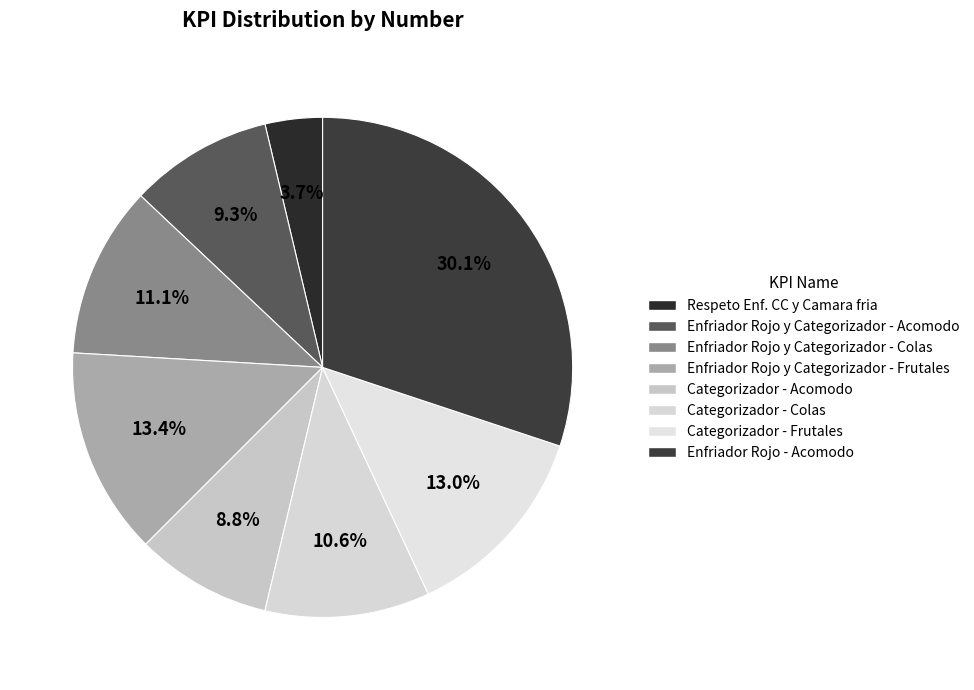

How many segments does this pie chart have?

8